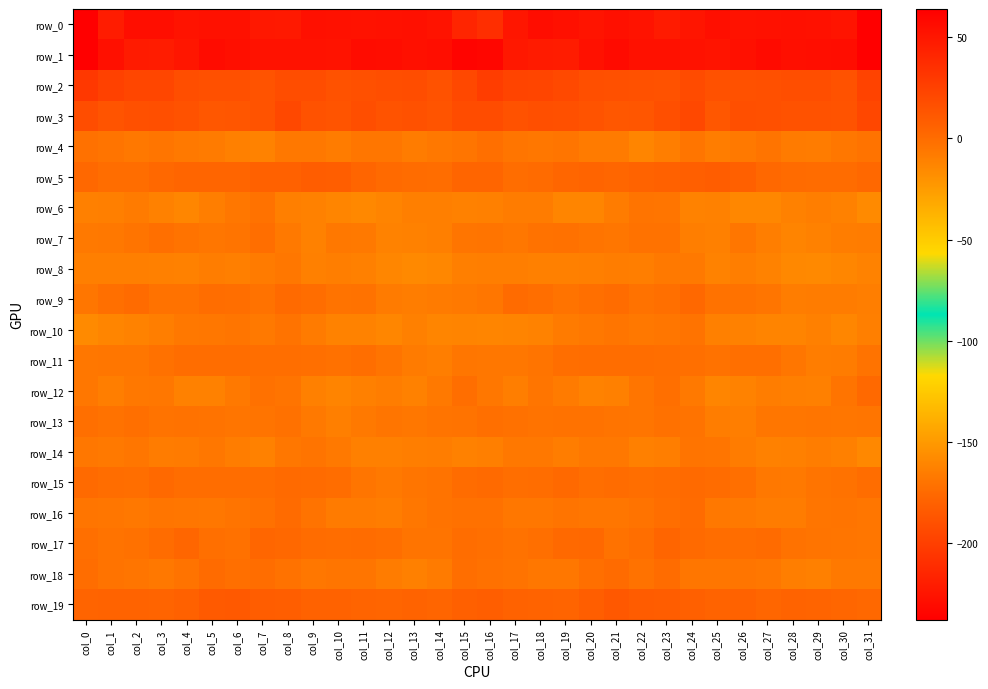

Is it true that row_17 equals -3.7 at col_6?

False